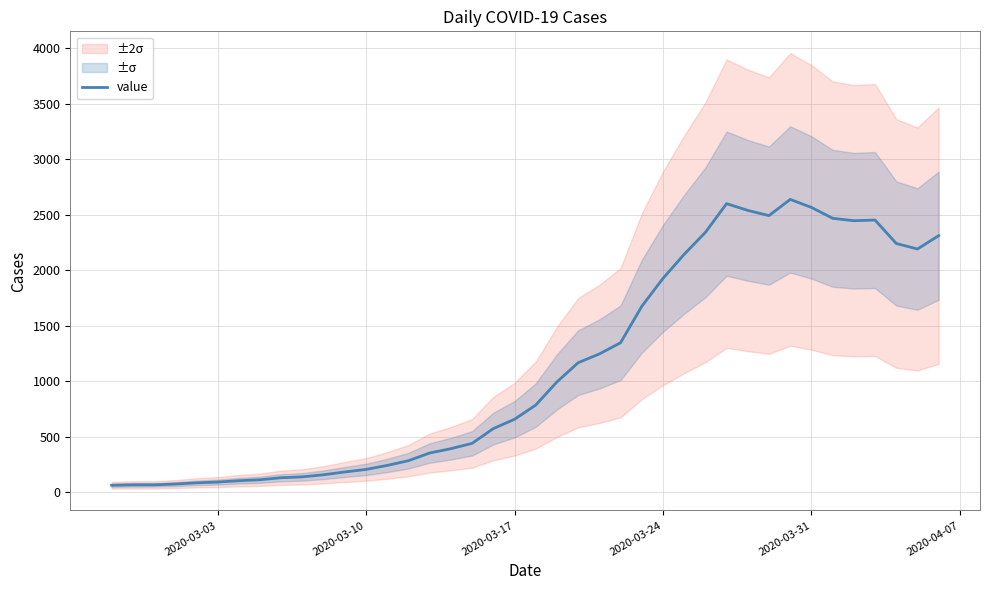

What is the value of the 15th point from the left?

283